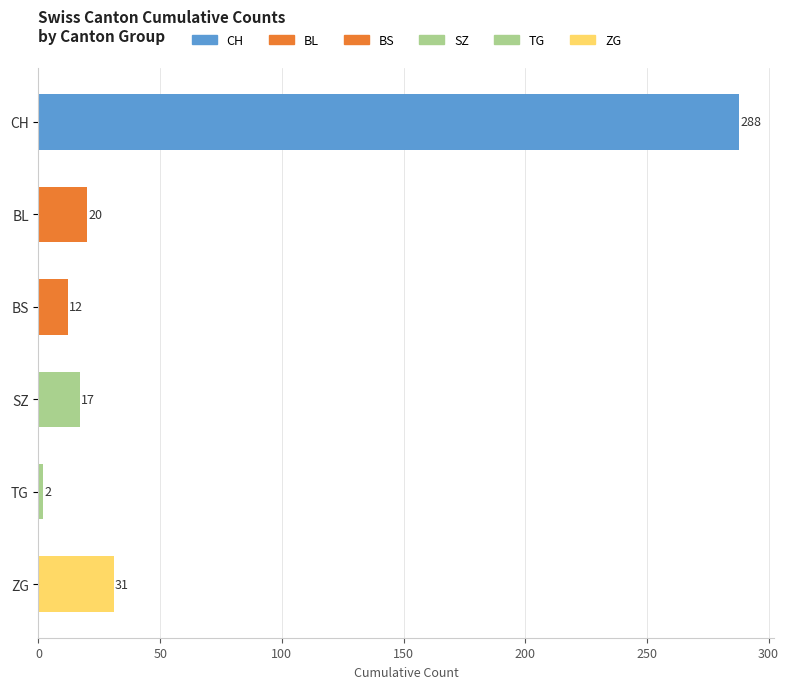

List the labels in order of value, largest first.

CH, ZG, BL, SZ, BS, TG